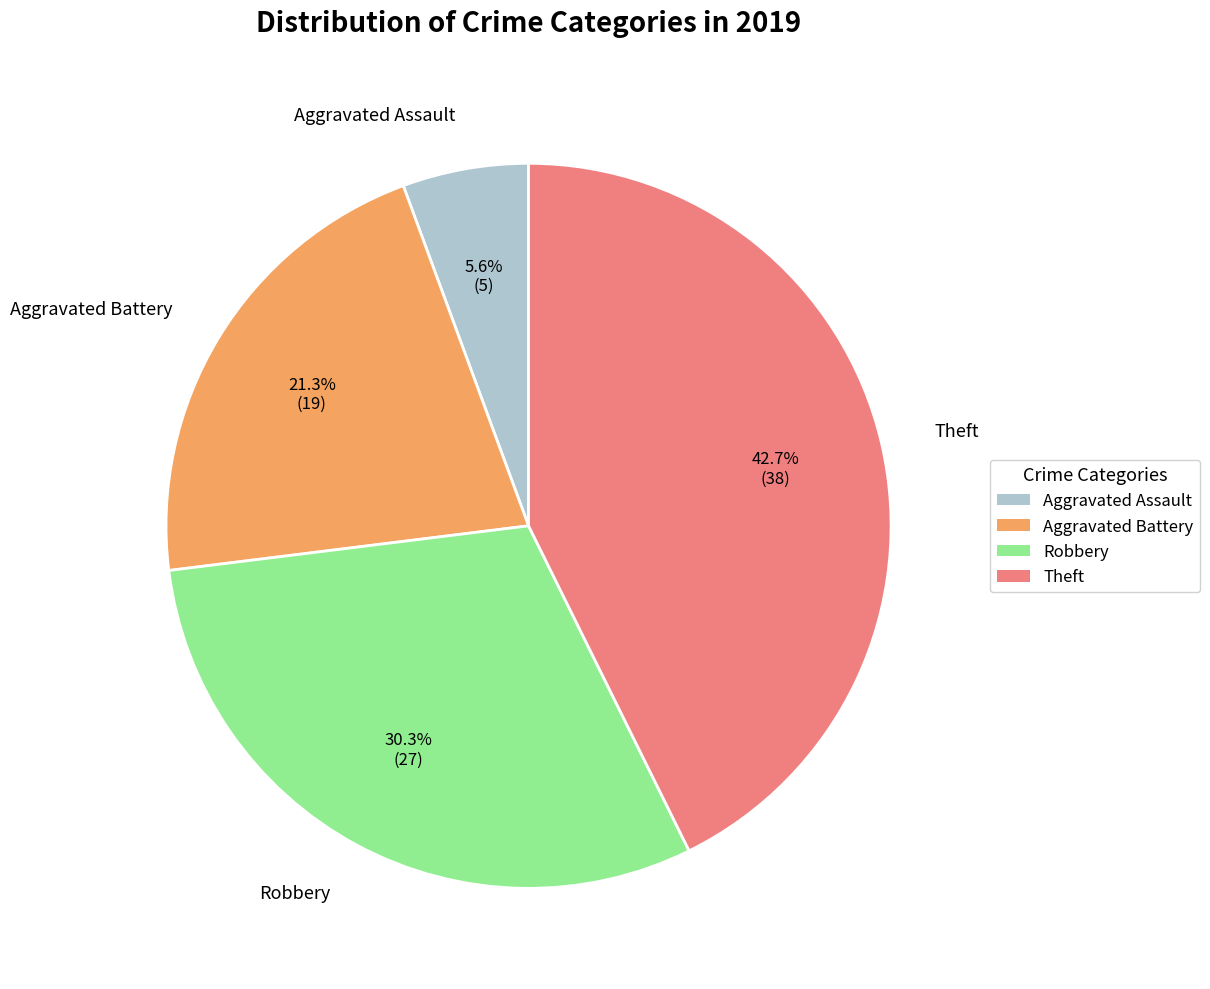

To the nearest percent, what is the combined percentage of Robbery and Aggravated Assault?

36%